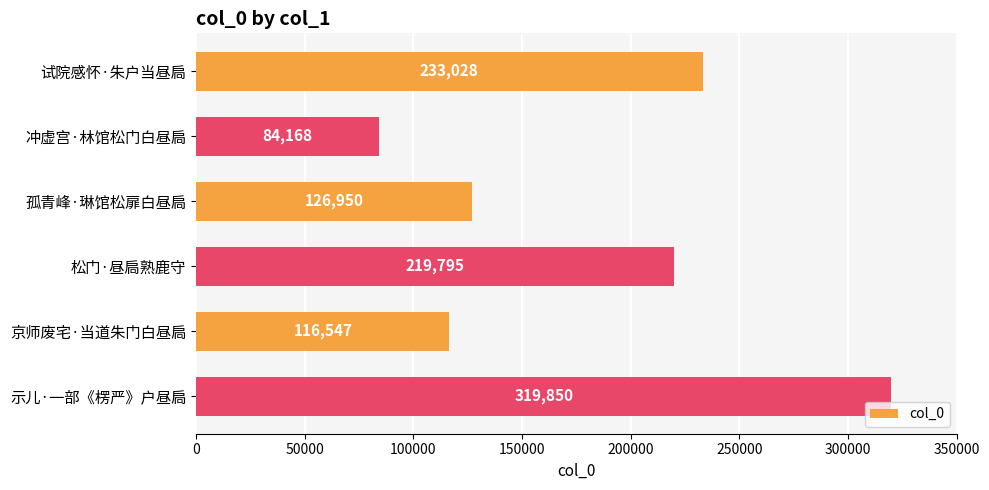

Reading top to bottom, extract all data points from this chart.

233028	84168	126950	219795	116547	319850